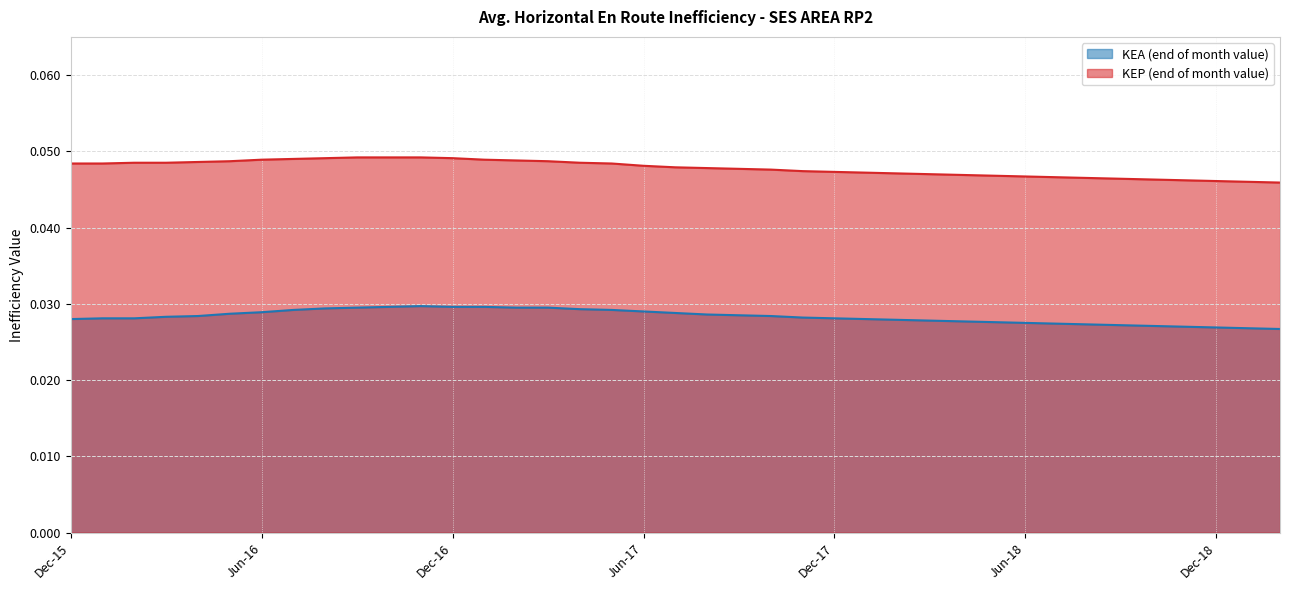

At which label does KEP (end of month value) reach its peak?

Sep-16